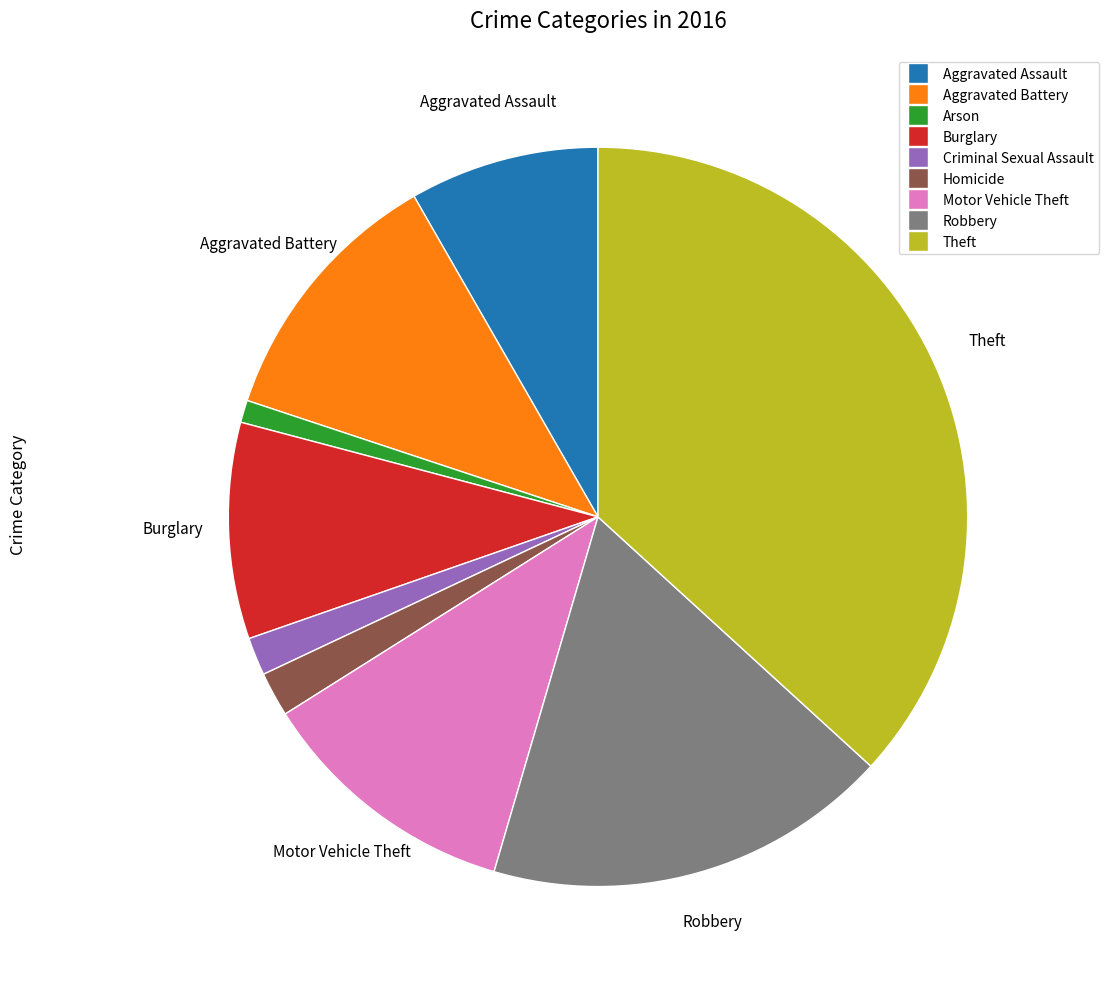

Is the sum of Criminal Sexual Assault and Aggravated Battery greater than half?

No